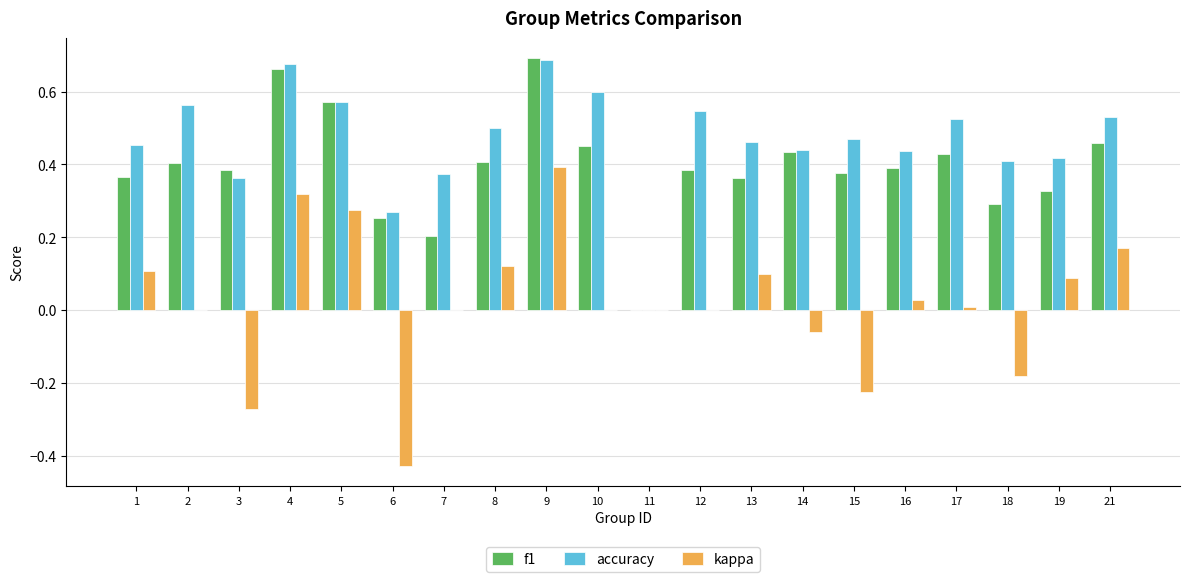

What is the sum of all f1 values?

7.8